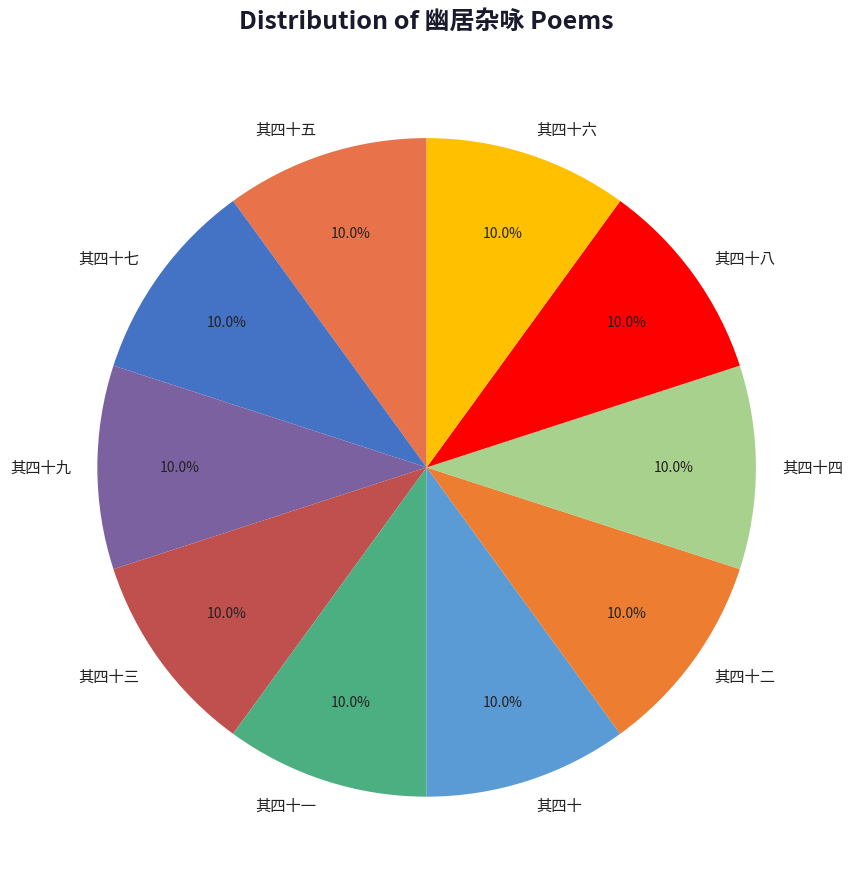

Is the sum of 其四十四 and 其四十八 greater than half?

No